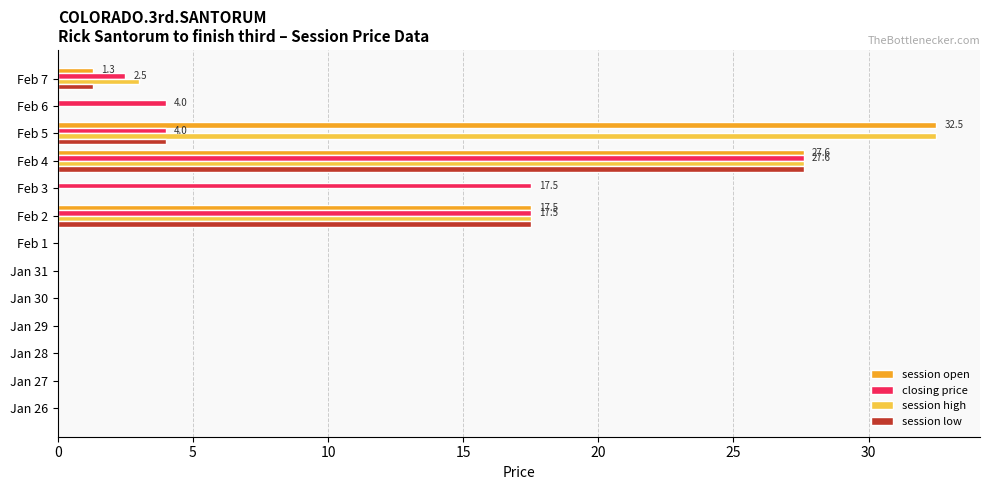

At which category is the sum across all series the highest?

Feb 4